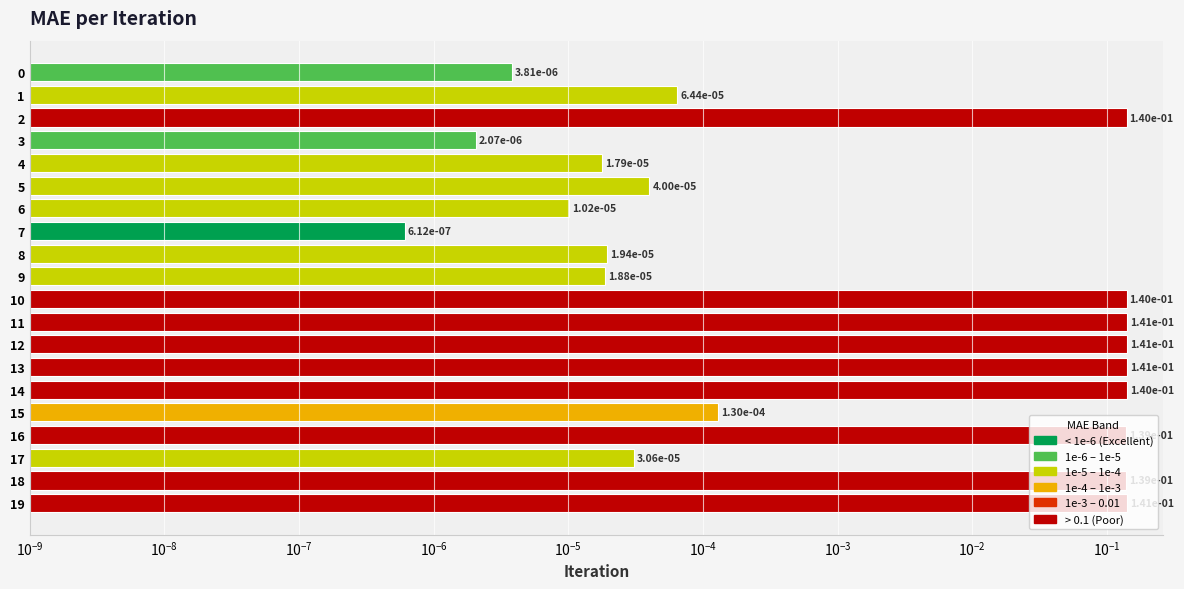

Reading right to left, extract all data points from this chart.

0.1	0.1	0.0	0.1	0.0	0.1	0.1	0.1	0.1	0.1	0.0	0.0	0.0	0.0	0.0	0.0	0.0	0.1	0.0	0.0